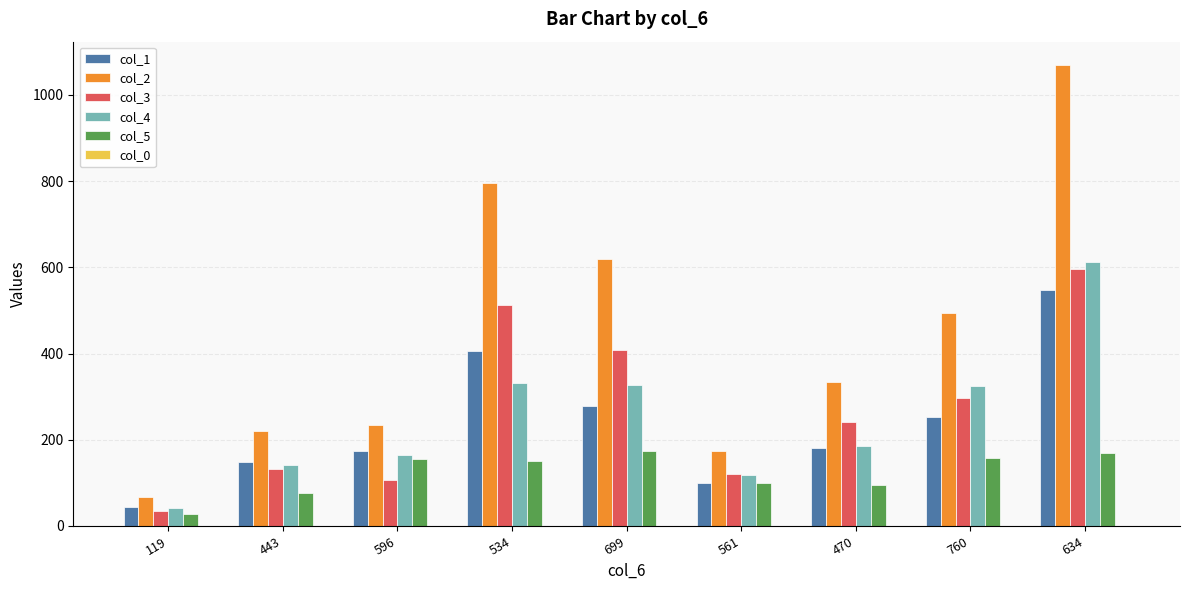

What is the maximum value for col_5?

173